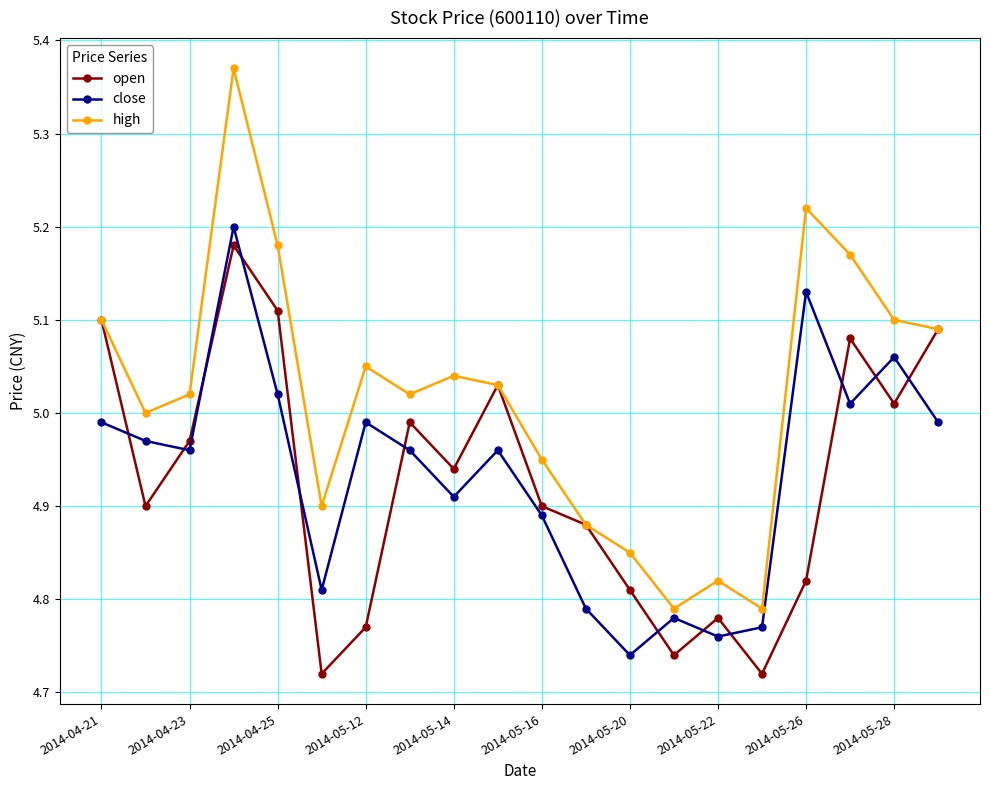

Which series ends up on top after the final intersection of open and close?

open